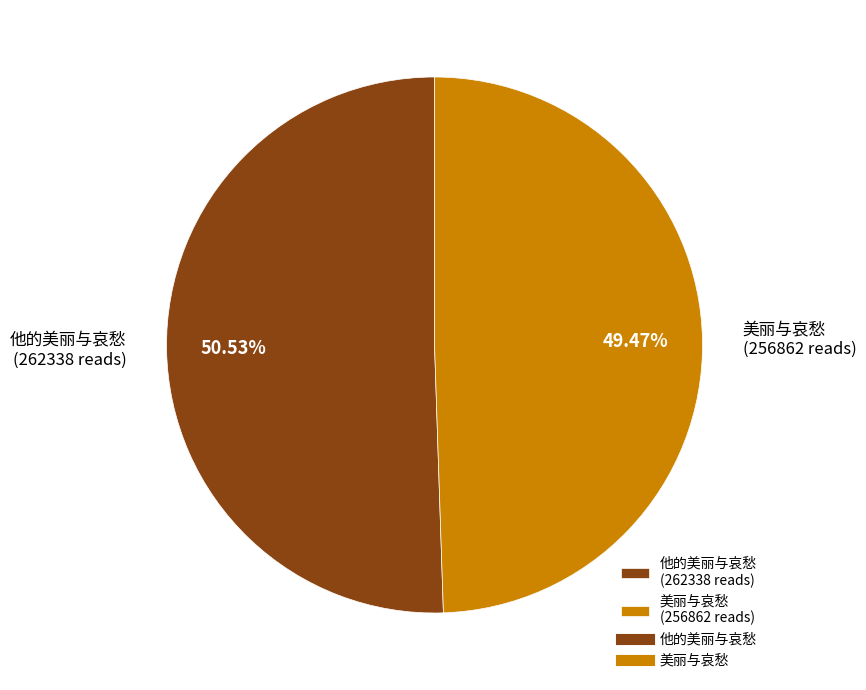

Is there a majority slice in this chart?

Yes